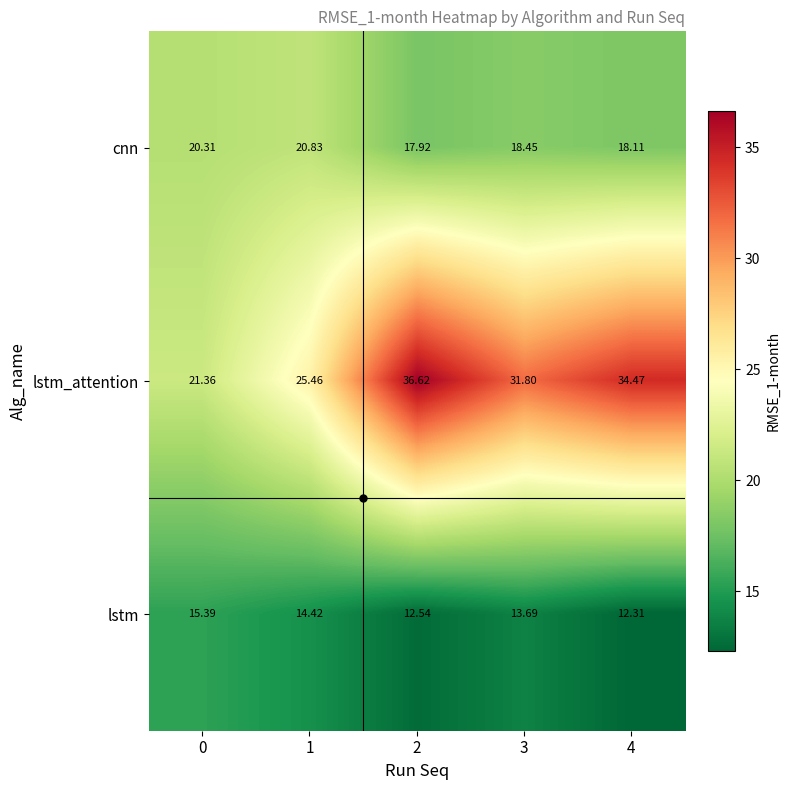

At 4, list the series in order from largest to smallest.

lstm_attention, cnn, lstm